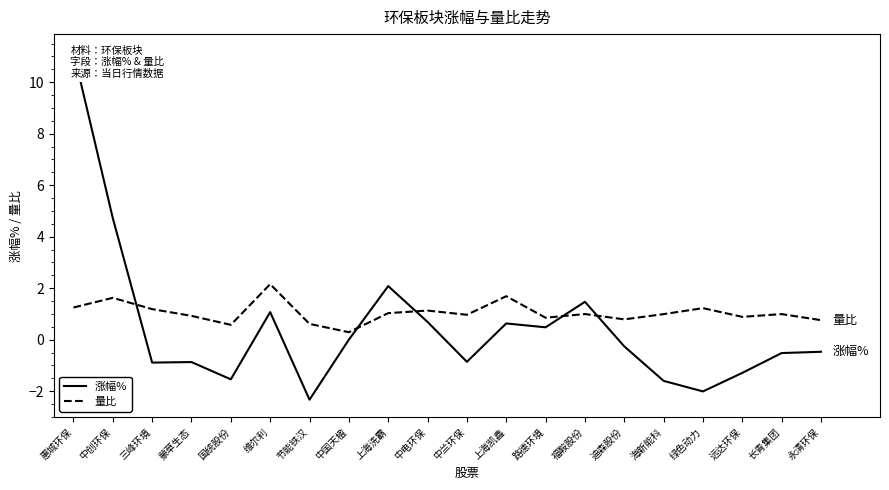

At which label is 涨幅% closest to 4?

中创环保